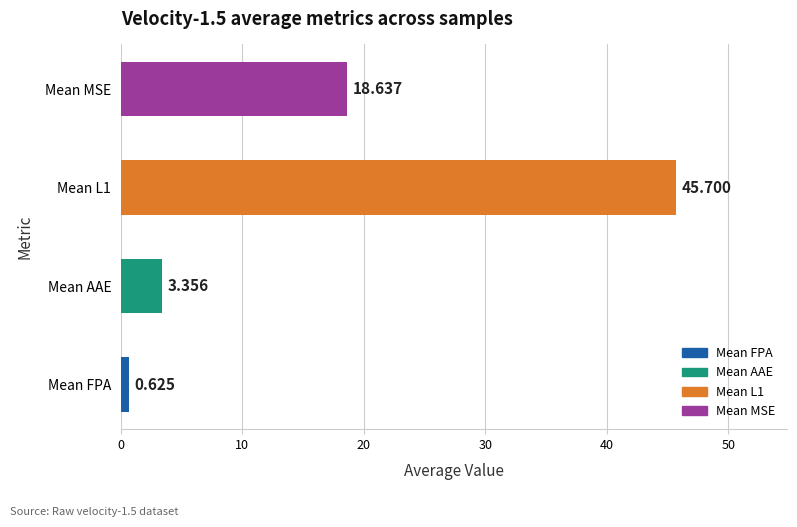

Is it true that Mean L1 equals 67.3 at velocity-1.5
#3?

False